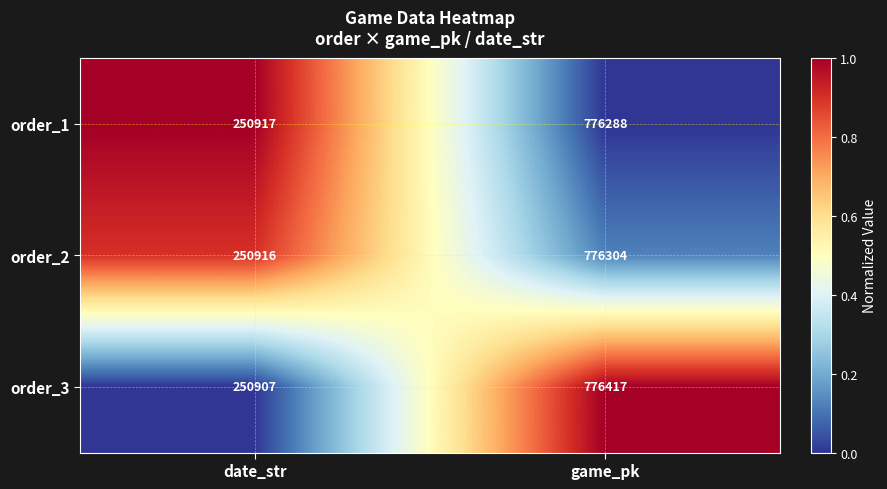

Read the order_1 value at date_str, to the nearest 50.

250900